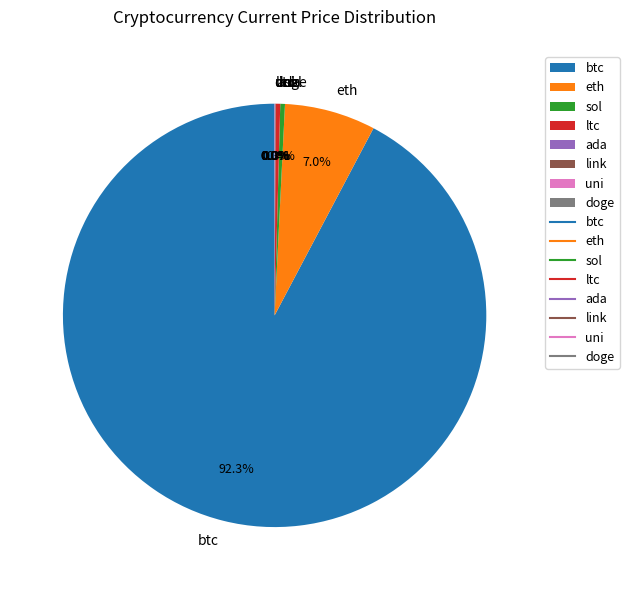

Is there a majority slice in this chart?

Yes